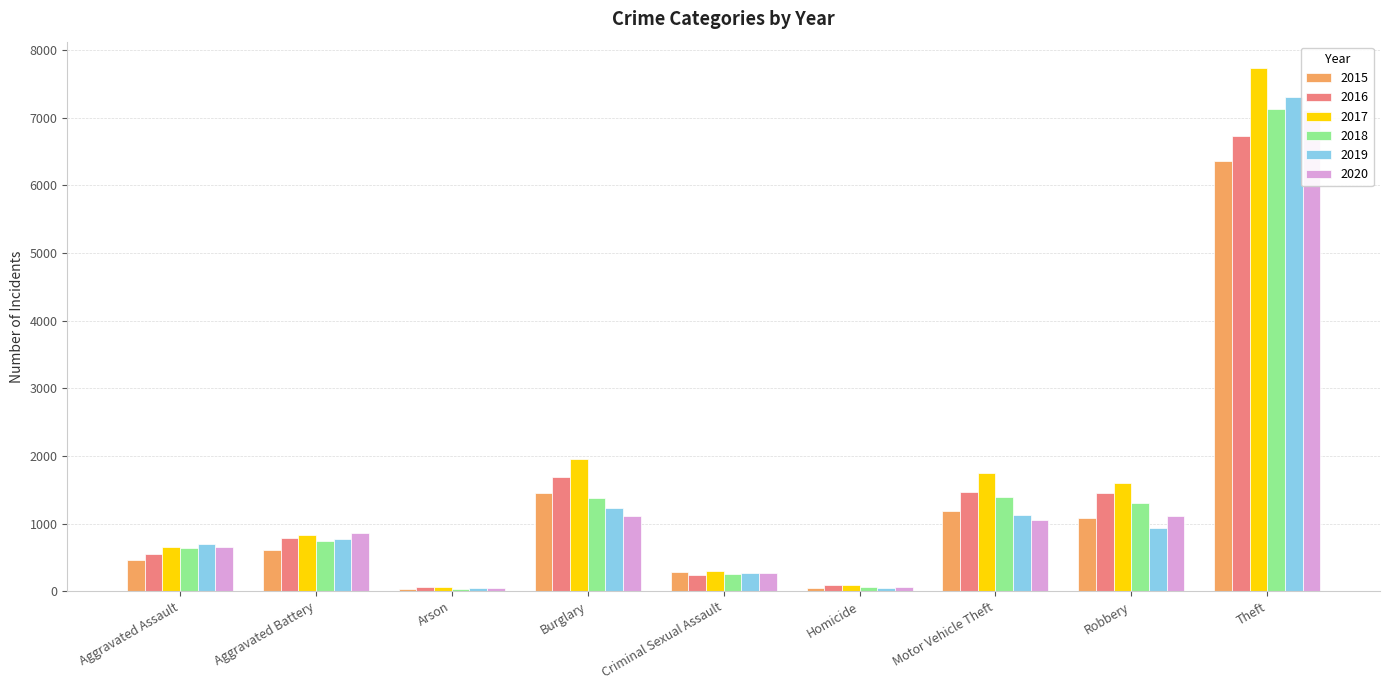

List the labels in order of 2018 value, largest first.

Theft, Motor Vehicle Theft, Burglary, Robbery, Aggravated Battery, Aggravated Assault, Criminal Sexual Assault, Homicide, Arson